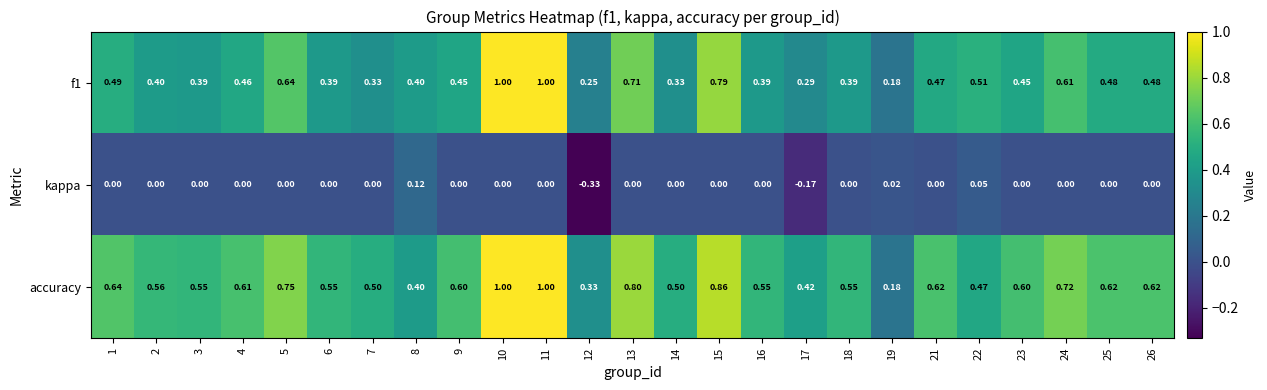

Which series has the largest total across all categories?

accuracy